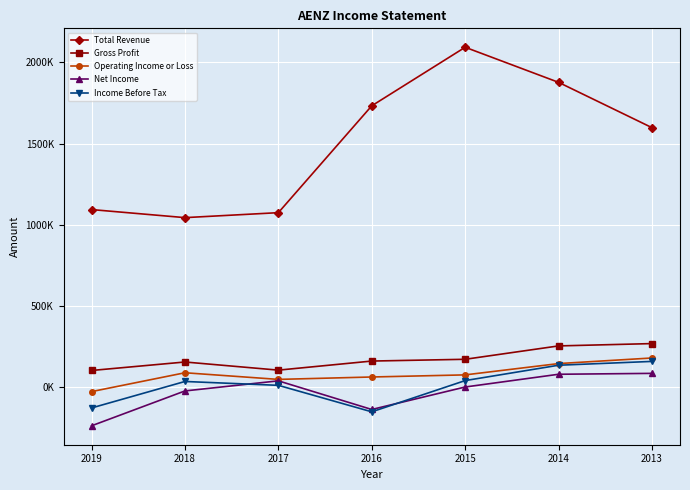

True or false: Net Income has more than 0 interior local peaks.

True